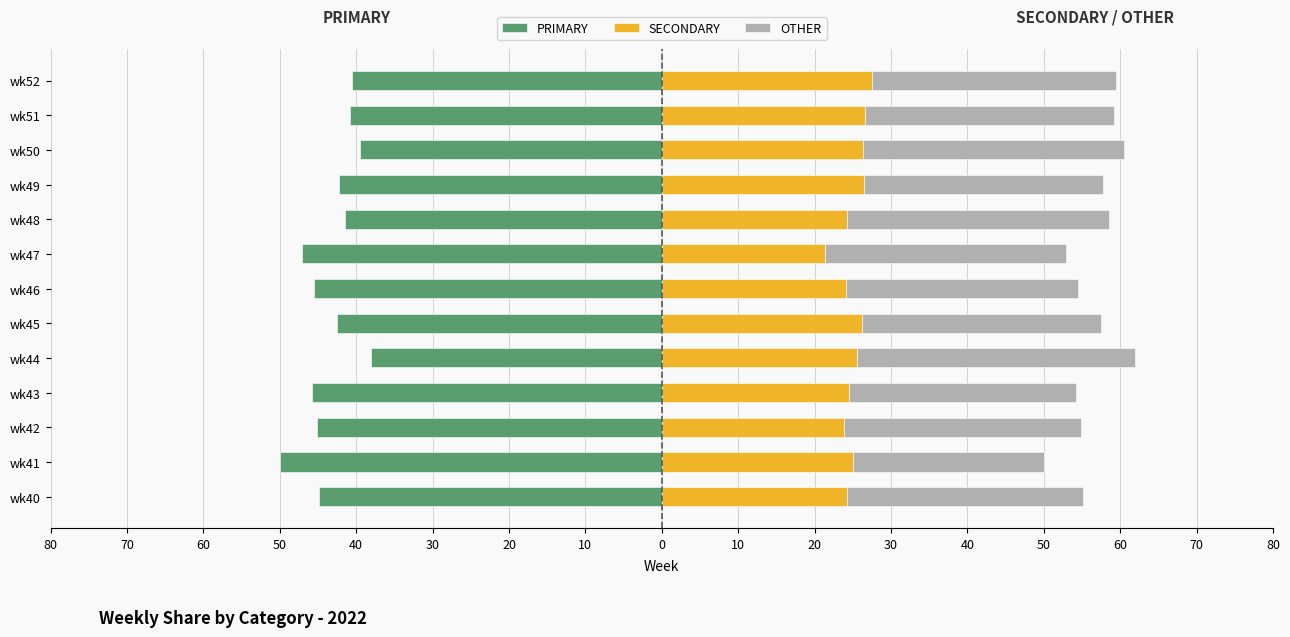

True or false: OTHER has a value of 52.9 at wk46.

False